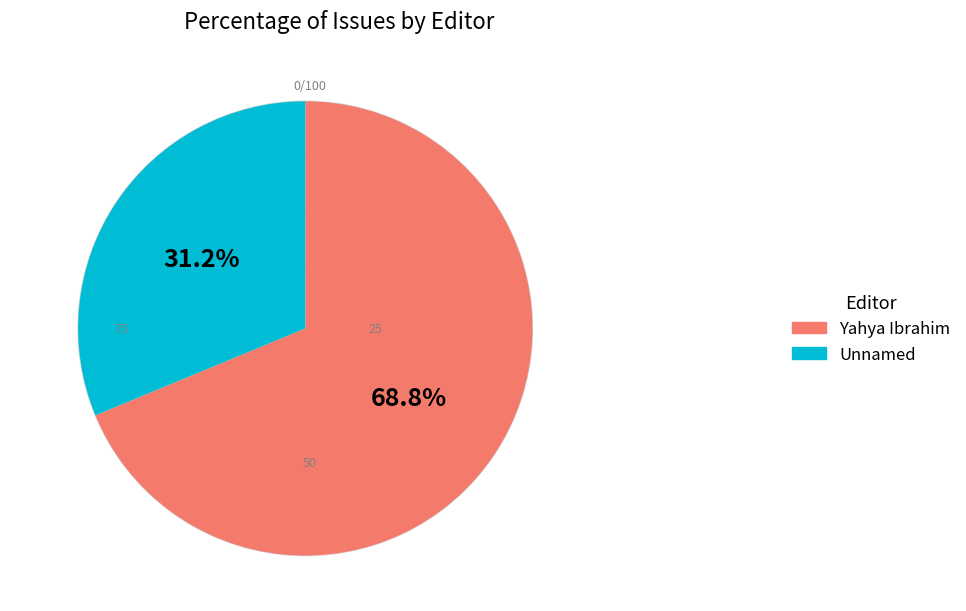

What is the total percentage of Unnamed and Yahya Ibrahim?

100.0%